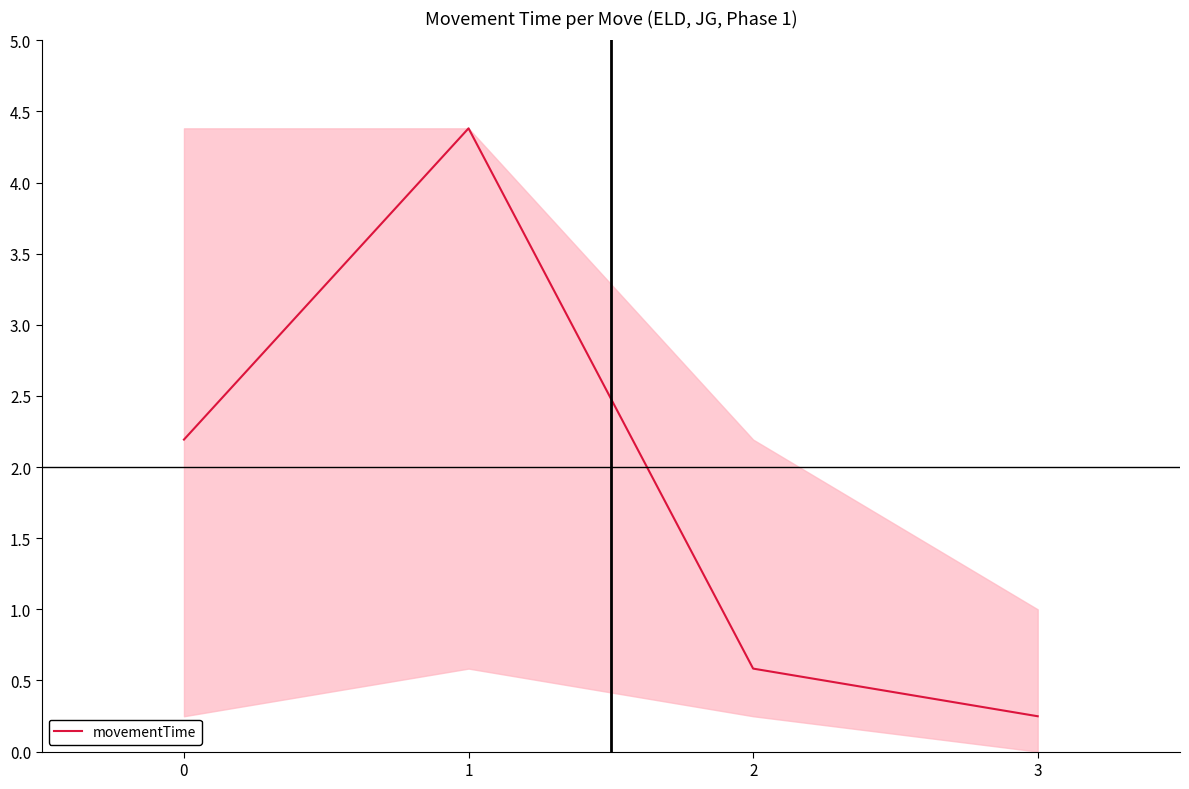

The chart shows a value of 1.4 at 0. True or false?

False